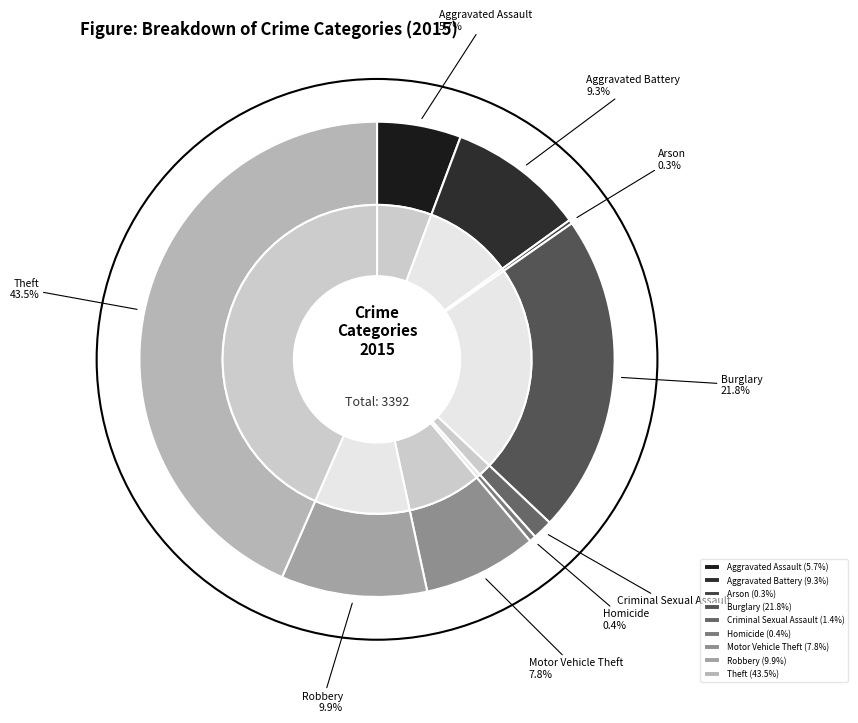

Do Criminal Sexual Assault and Motor Vehicle Theft together represent more than half of the pie?

No